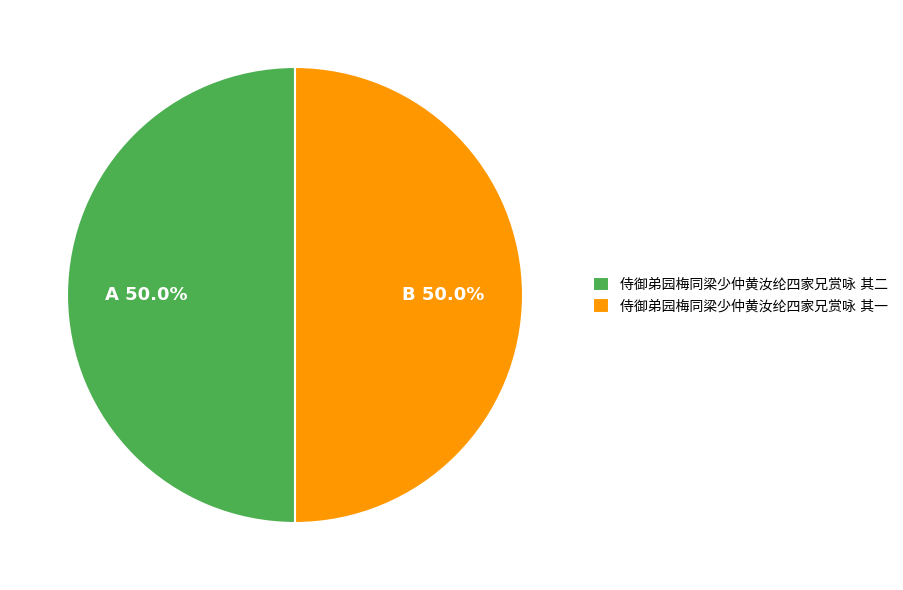

What is the ratio of the value at 侍御弟园梅同梁少仲黄汝纶四家兄赏咏 其一 to the value at 侍御弟园梅同梁少仲黄汝纶四家兄赏咏 其二?

1.0